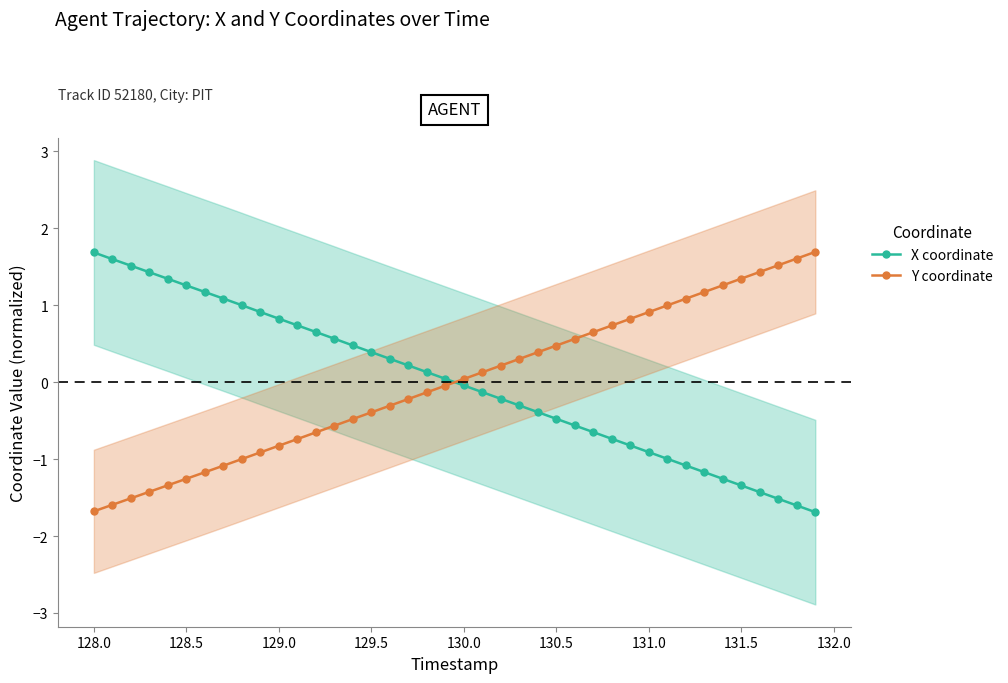

True or false: Y coordinate has a value of -1.3 at 128.5.

True